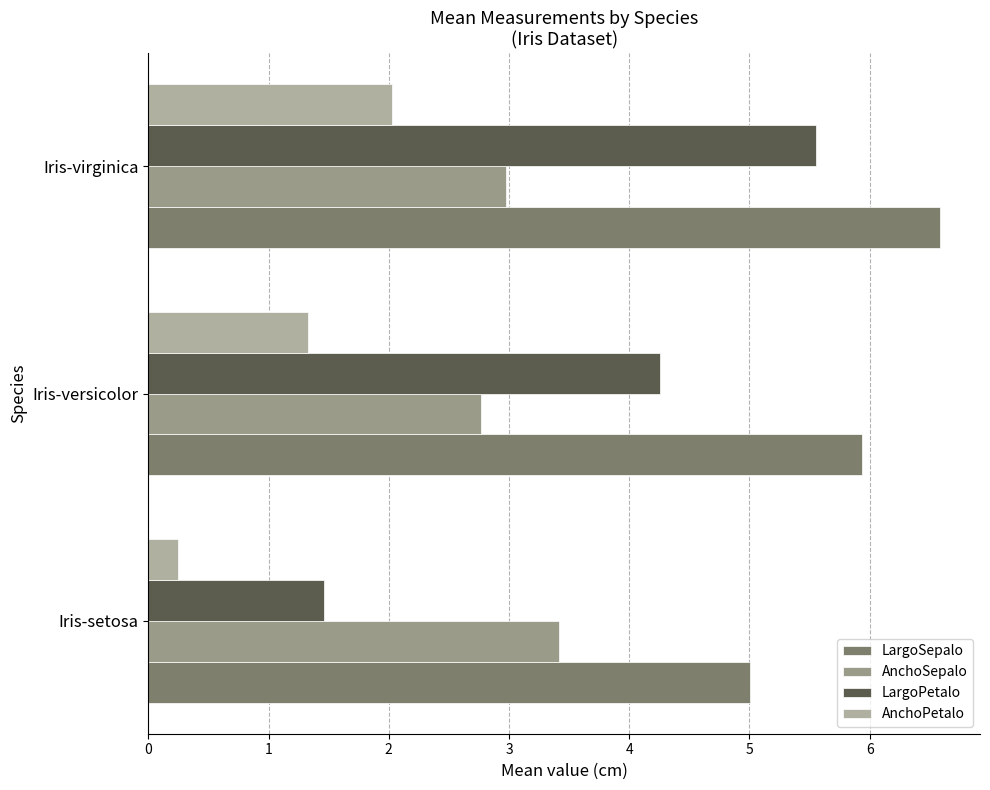

How many data points in LargoPetalo are less than 4?

1